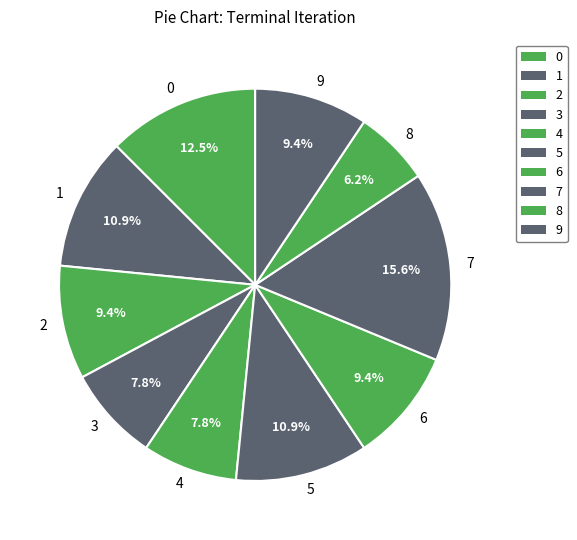

How much of the chart is everything except 9?

90.6%